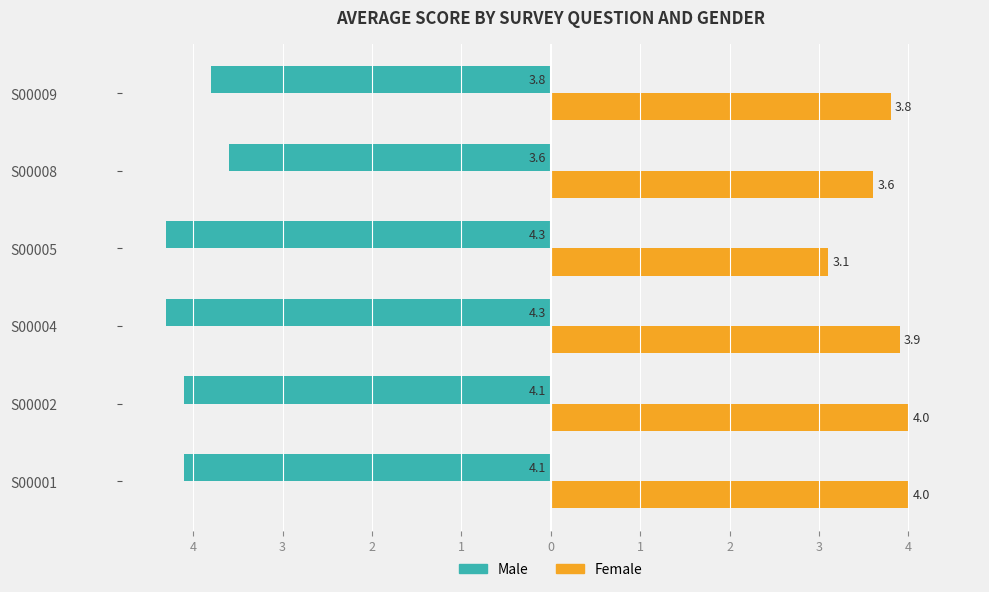

What is the minimum value for Female?

3.1